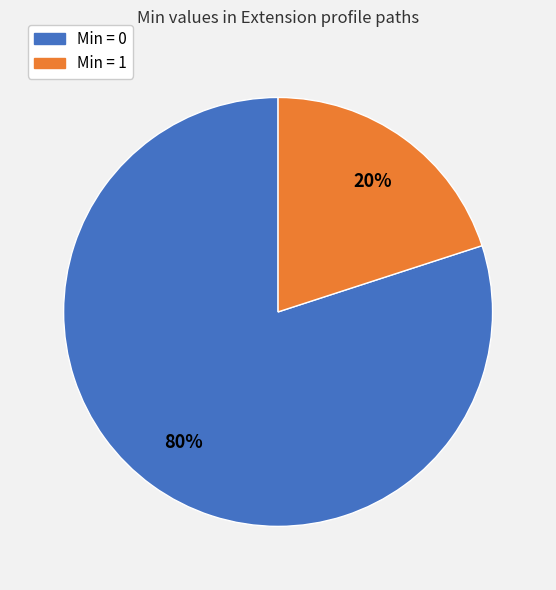

Is there a majority slice in this chart?

Yes